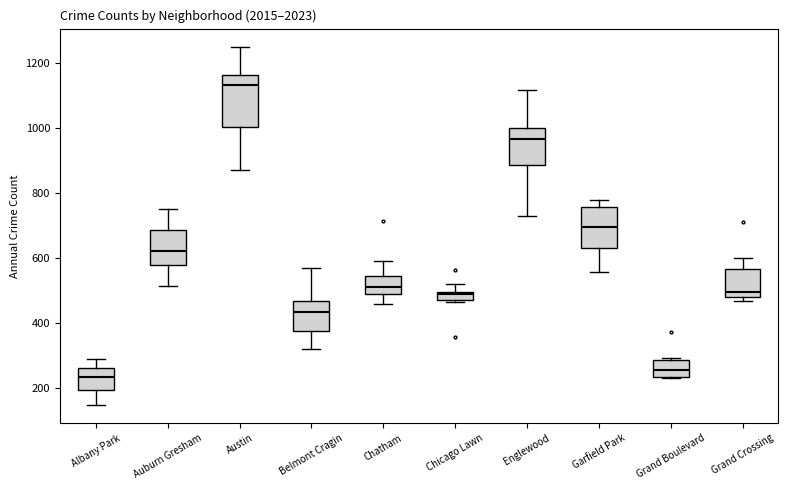

Where does the upper whisker of the box for Englewood end on the y-axis? The values are not printed on the chart, so give them approximately, as read against the axis.

1120